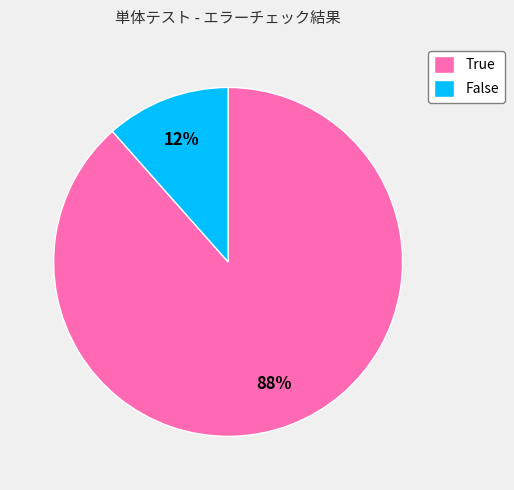

What percentage is the True slice, to the nearest percent?

88%